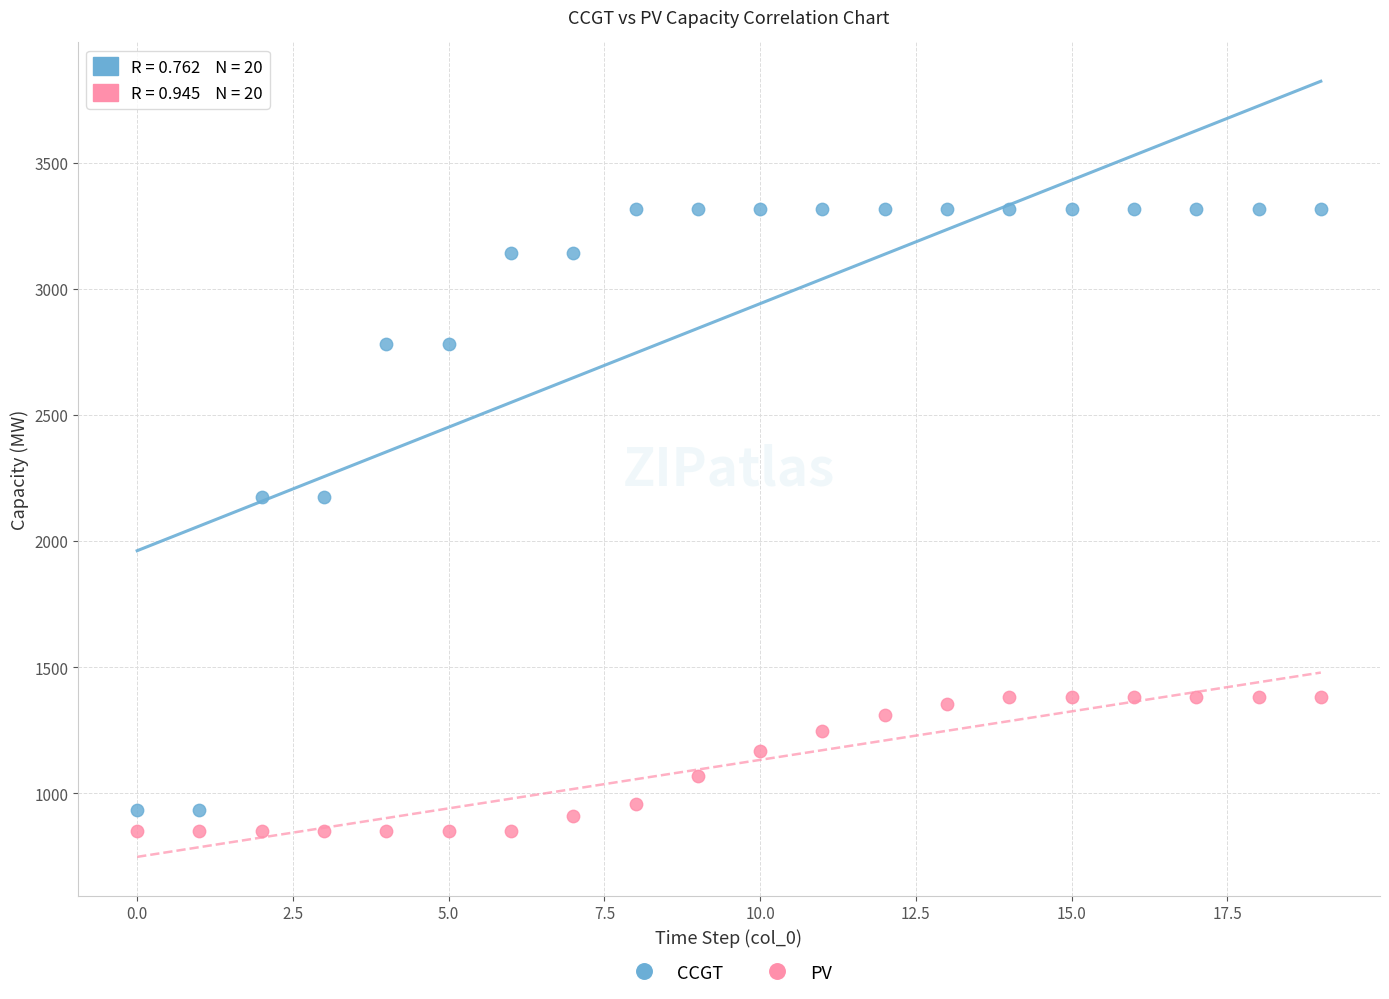

What are all the series names shown in the legend?

CCGT, PV